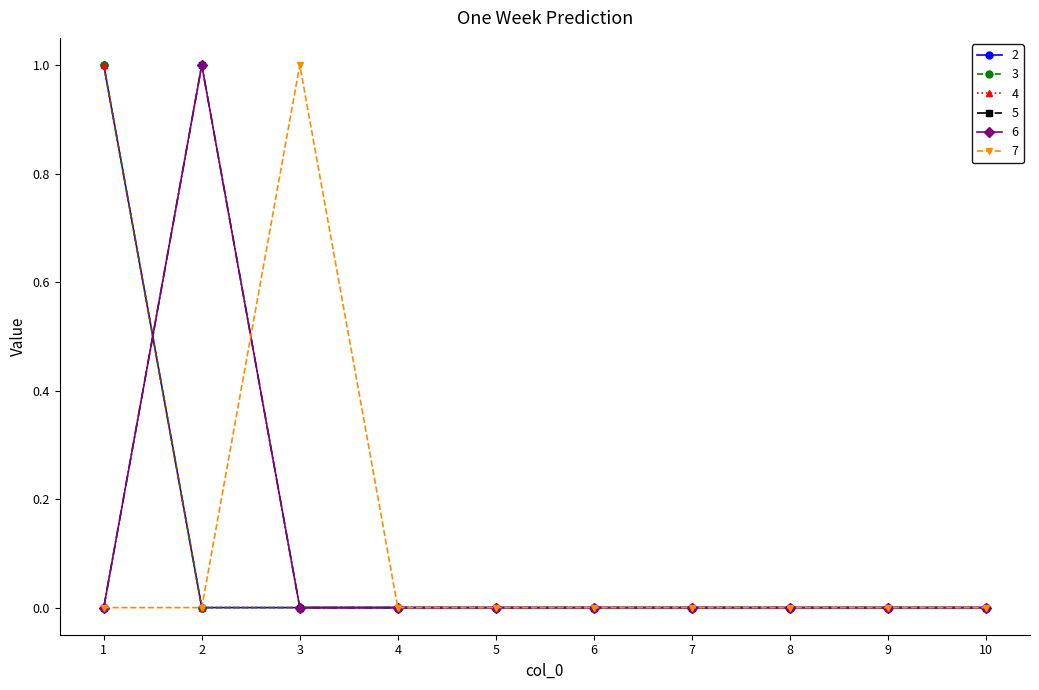

Is it true that 3 equals 0 at 5?

True